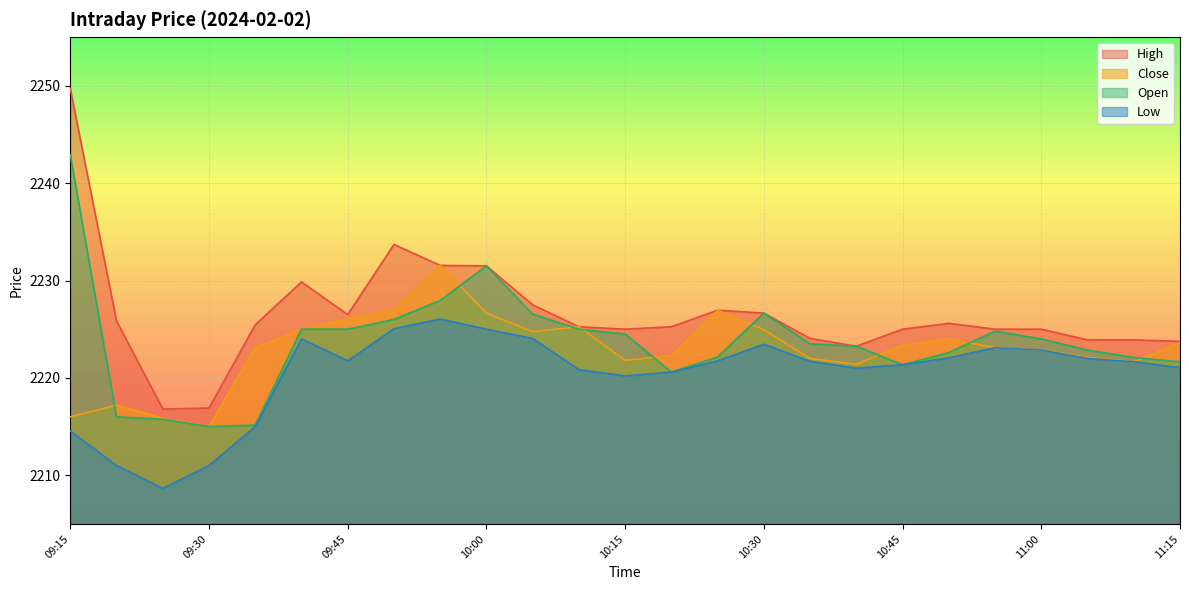

At 10:40, list the series in order from largest to smallest.

High, Open, Close, Low